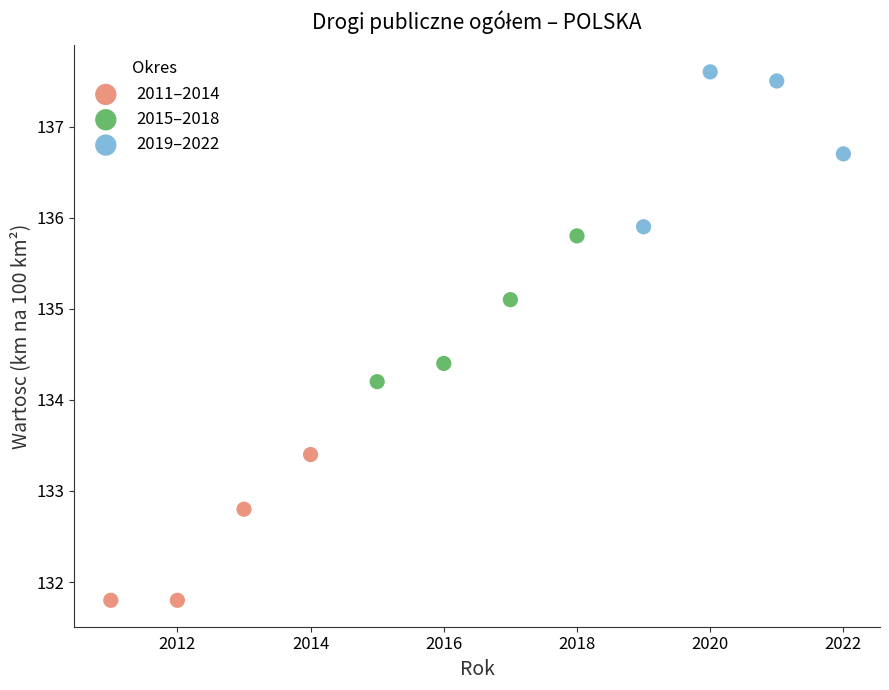

Which series contains the highest Y value?

2019–2022